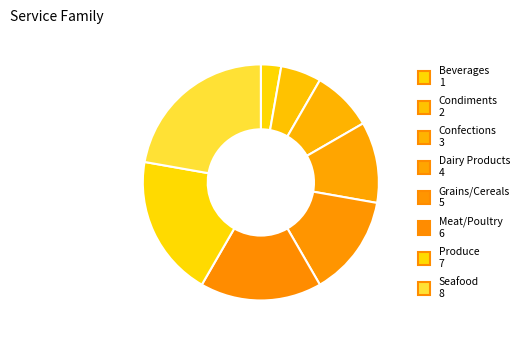

How many slices are in this pie chart?

8